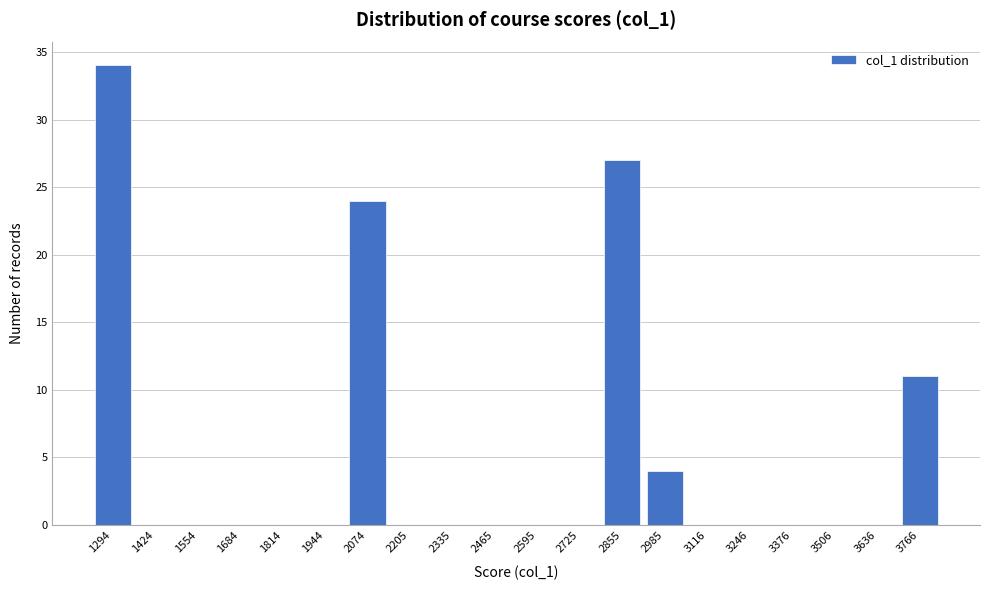

Reading left to right, extract all data points from this chart.

1294=34	1424=0	1554=0	1684=0	1814=0	1944=0	2074=24	2205=0	2335=0	2465=0	2595=0	2725=0	2855=27	2985=4	3116=0	3246=0	3376=0	3506=0	3636=0	3766=11